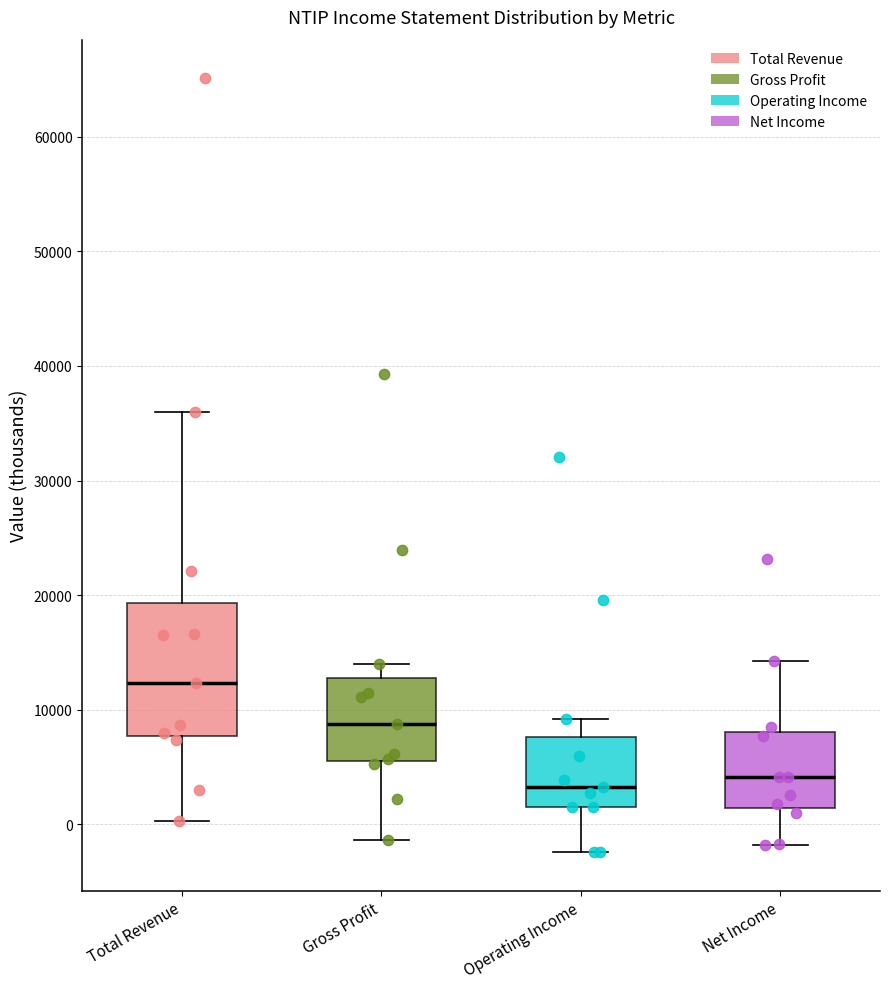

Reading left to right, read every box against the y-axis: the position of its median line, the range the box covers, and the ends of its whiskers. The values are not printed on the chart, so give them approximately, as read against the axis.

Total Revenue: median 12000, box 8000 to 19000, whiskers 0 to 36000
Gross Profit: median 9000, box 6000 to 13000, whiskers -1000 to 14000
Operating Income: median 3000, box 2000 to 8000, whiskers -2000 to 9000
Net Income: median 4000, box 1000 to 8000, whiskers -2000 to 14000